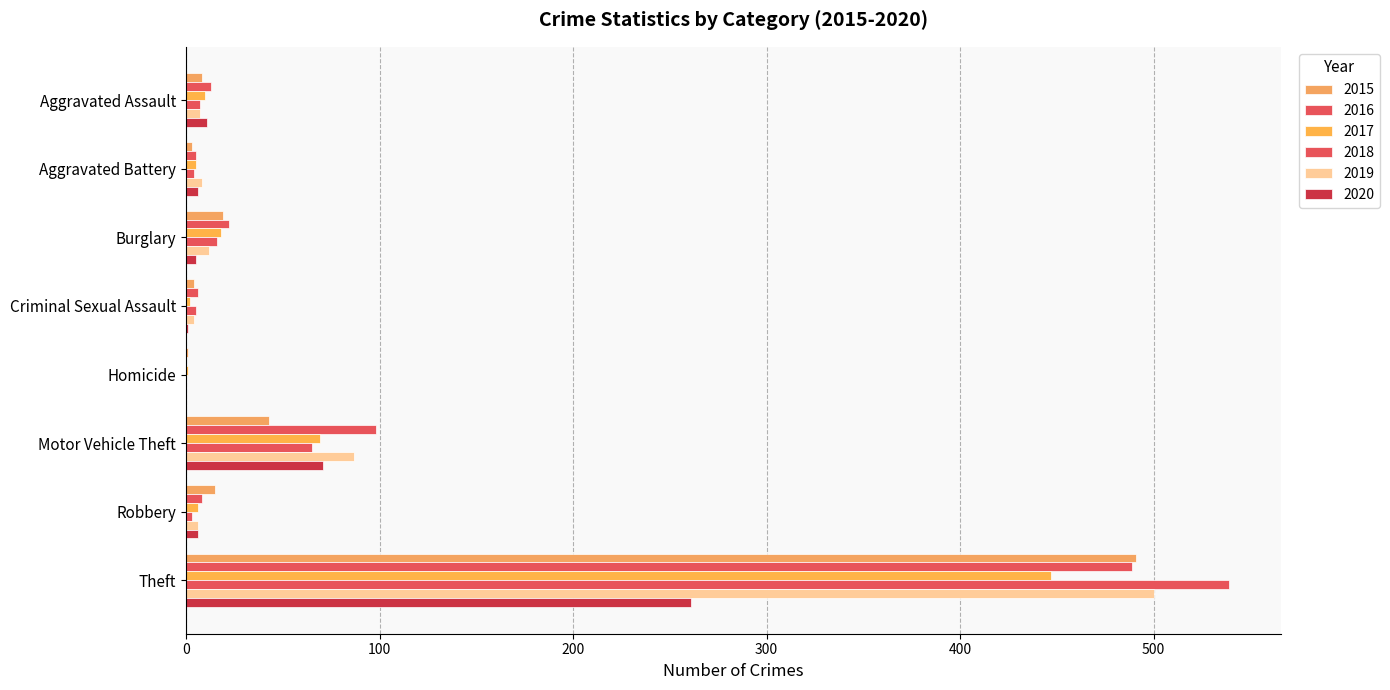

What are all the series names shown in the legend?

2015, 2016, 2017, 2018, 2019, 2020